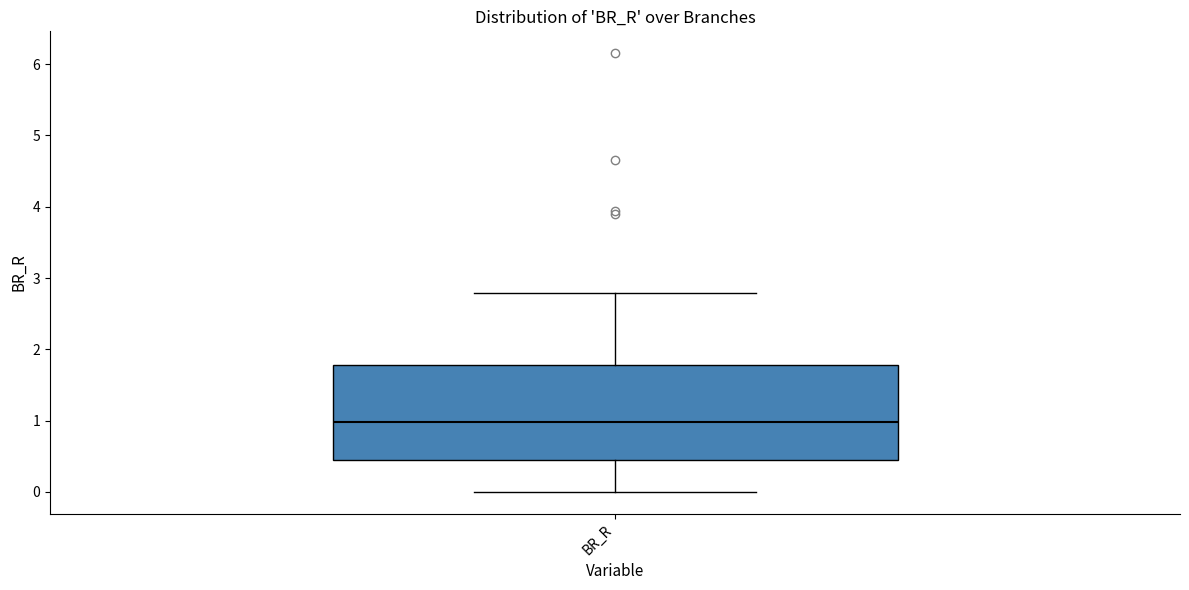

Read this box plot against the y-axis: the position of the median line, the range covered by the box, and the ends of both whiskers. The values are not printed on the chart, so give them approximately, as read against the axis.

median 1.0, box 0.4 to 1.8, whiskers 0.0 to 2.8